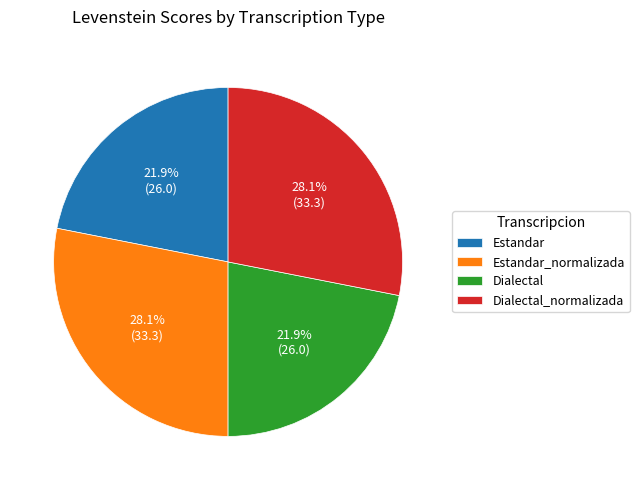

Is it true that Dialectal_normalizada is 17% of the pie?

False